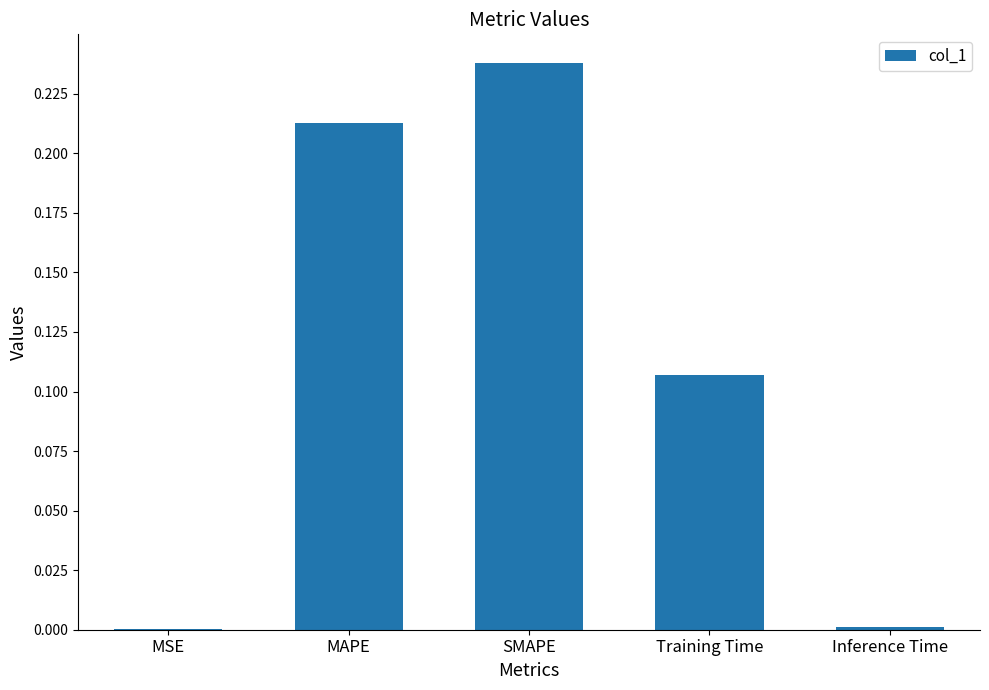

The chart shows a value of 0.0 at Inference Time. True or false?

True